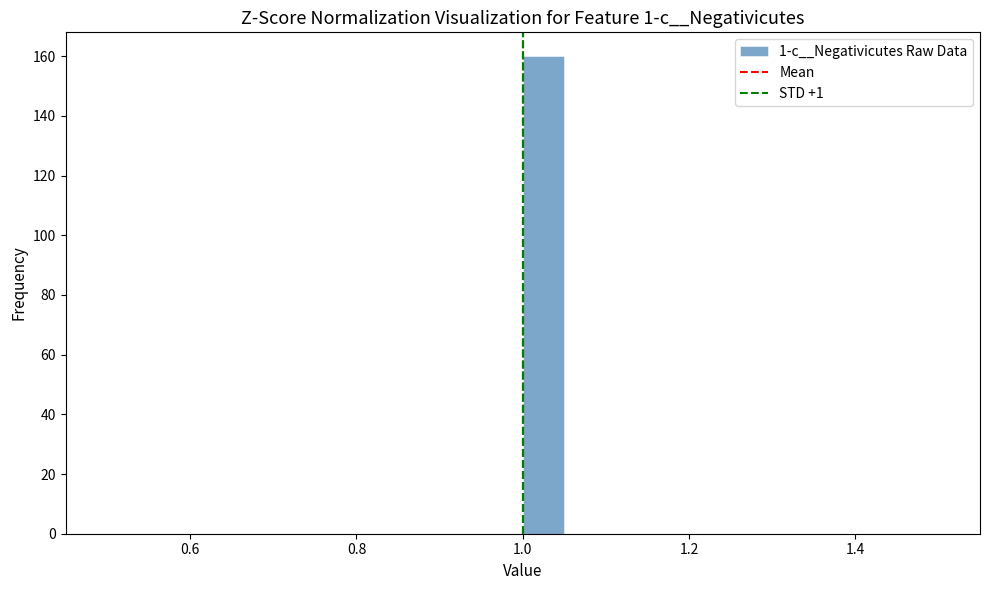

Around what value on the x-axis is the tallest bar? Give the approximate position of its centre, as read against the axis.

1.02